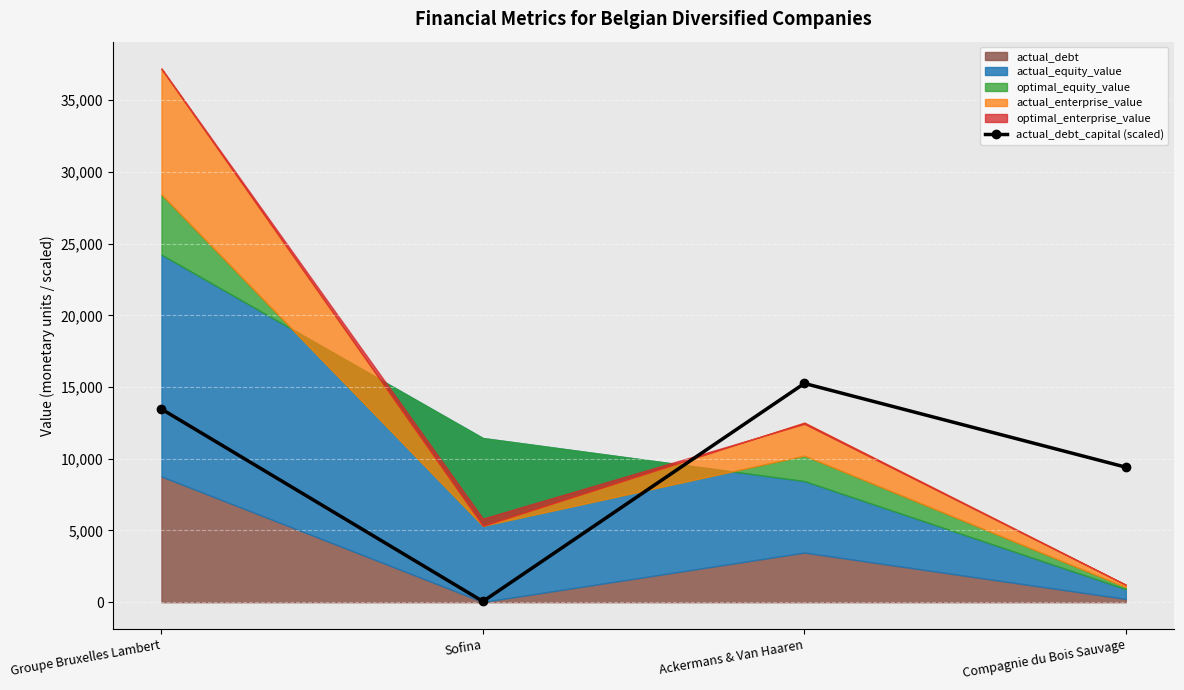

How many values exceed 13466?

2